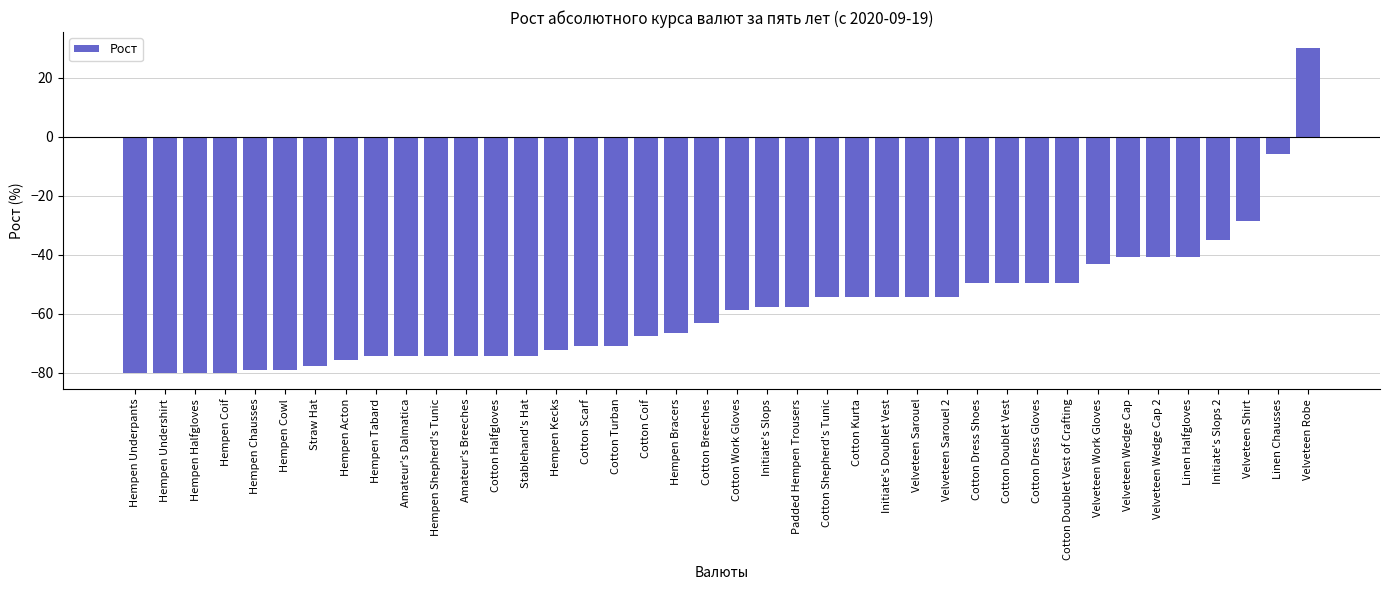

How many values are below zero?

39